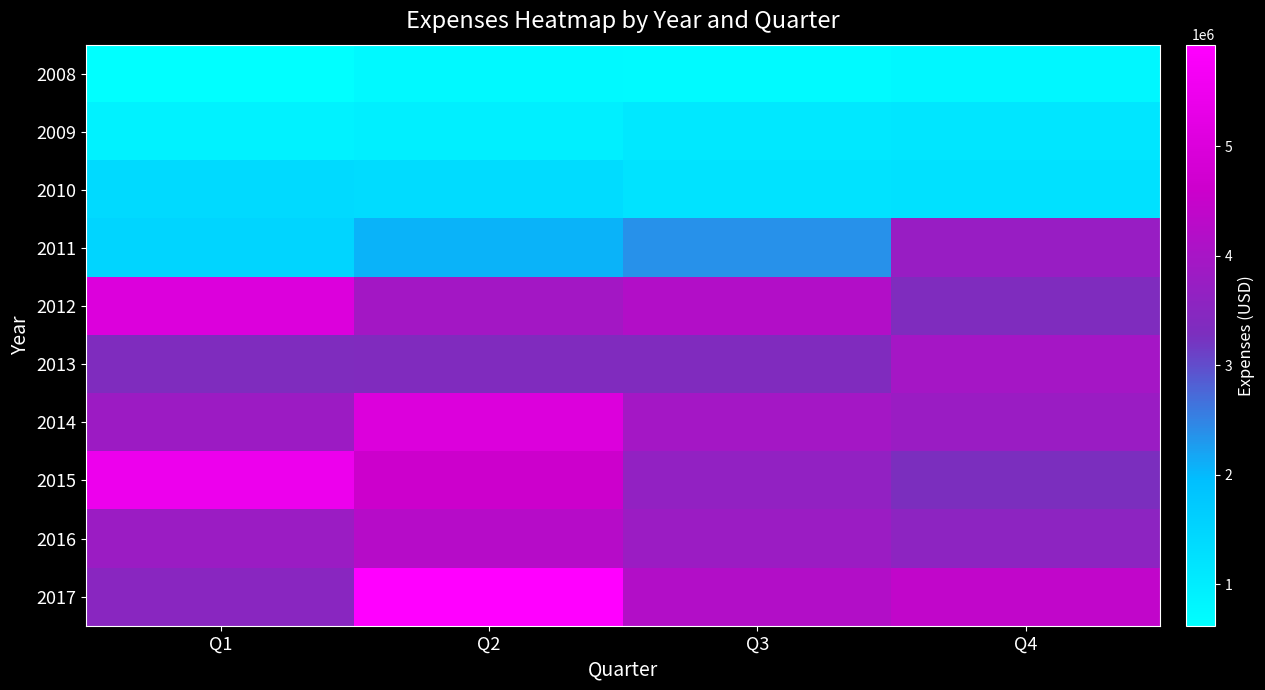

How many data points does each series have?

4